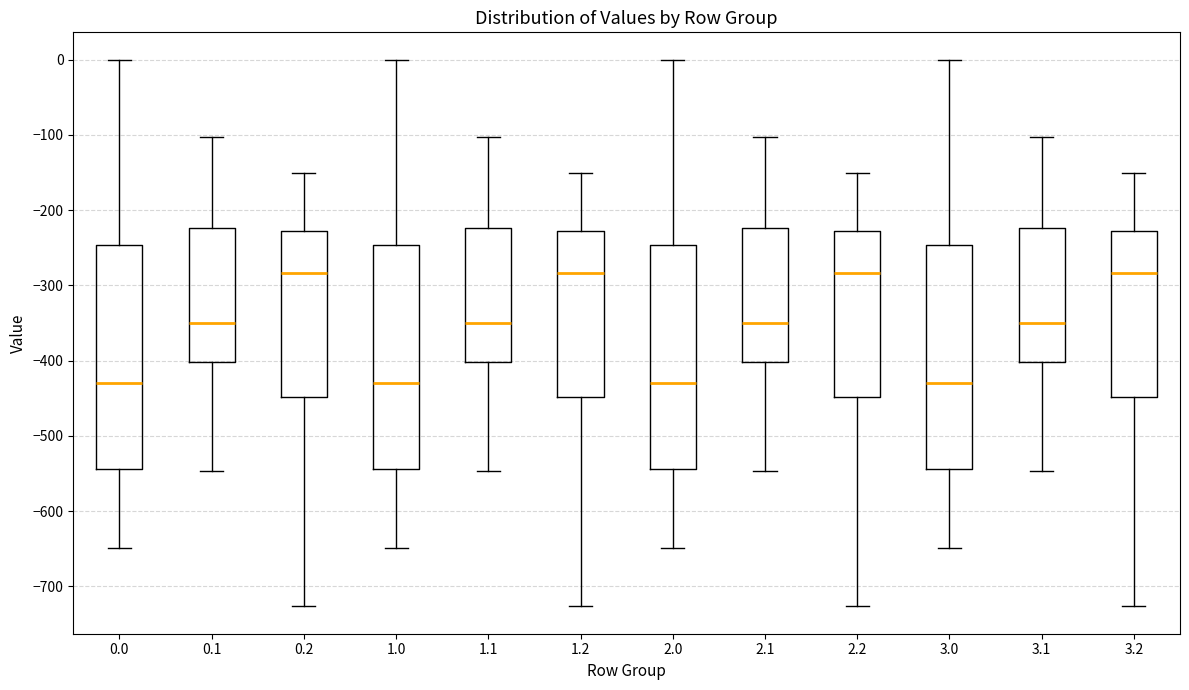

Reading left to right, read every box against the y-axis: the position of its median line, the range the box covers, and the ends of its whiskers. The values are not printed on the chart, so give them approximately, as read against the axis.

0.0: median -430, box -540 to -250, whiskers -650 to 0
0.1: median -350, box -400 to -220, whiskers -550 to -100
0.2: median -280, box -450 to -230, whiskers -730 to -150
1.0: median -430, box -540 to -250, whiskers -650 to 0
1.1: median -350, box -400 to -220, whiskers -550 to -100
1.2: median -280, box -450 to -230, whiskers -730 to -150
2.0: median -430, box -540 to -250, whiskers -650 to 0
2.1: median -350, box -400 to -220, whiskers -550 to -100
2.2: median -280, box -450 to -230, whiskers -730 to -150
3.0: median -430, box -540 to -250, whiskers -650 to 0
3.1: median -350, box -400 to -220, whiskers -550 to -100
3.2: median -280, box -450 to -230, whiskers -730 to -150